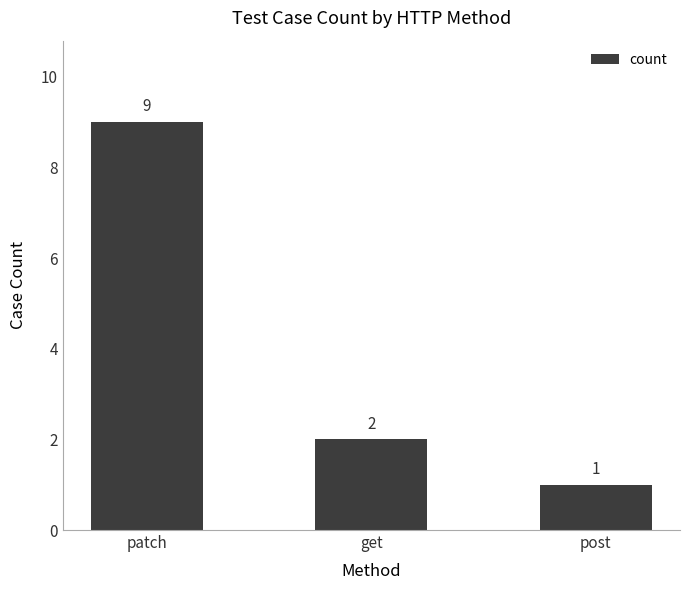

The chart shows a value of 2 at get. True or false?

True